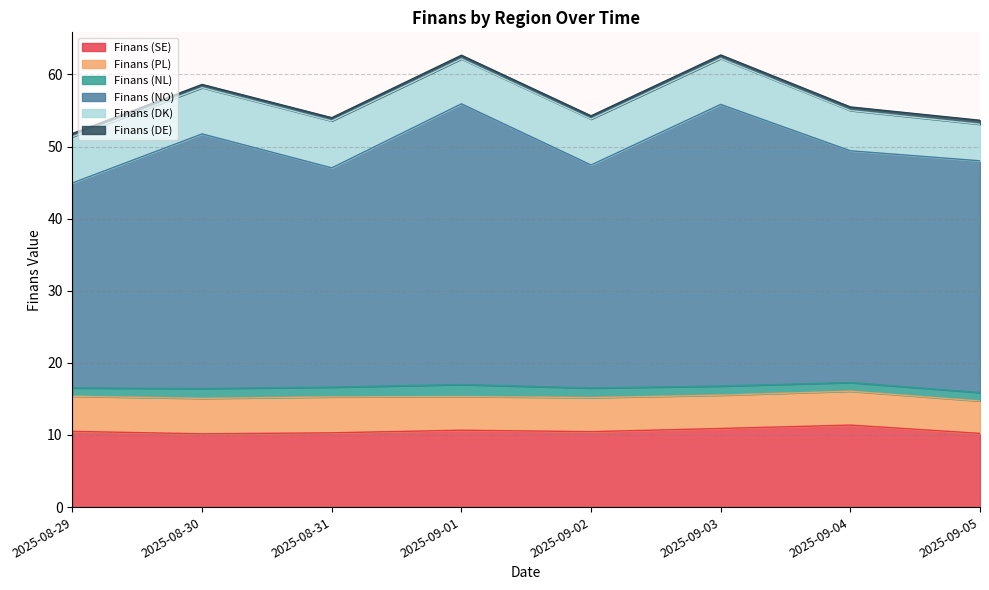

How many interior local valleys does the Finans (NO) series have?

2